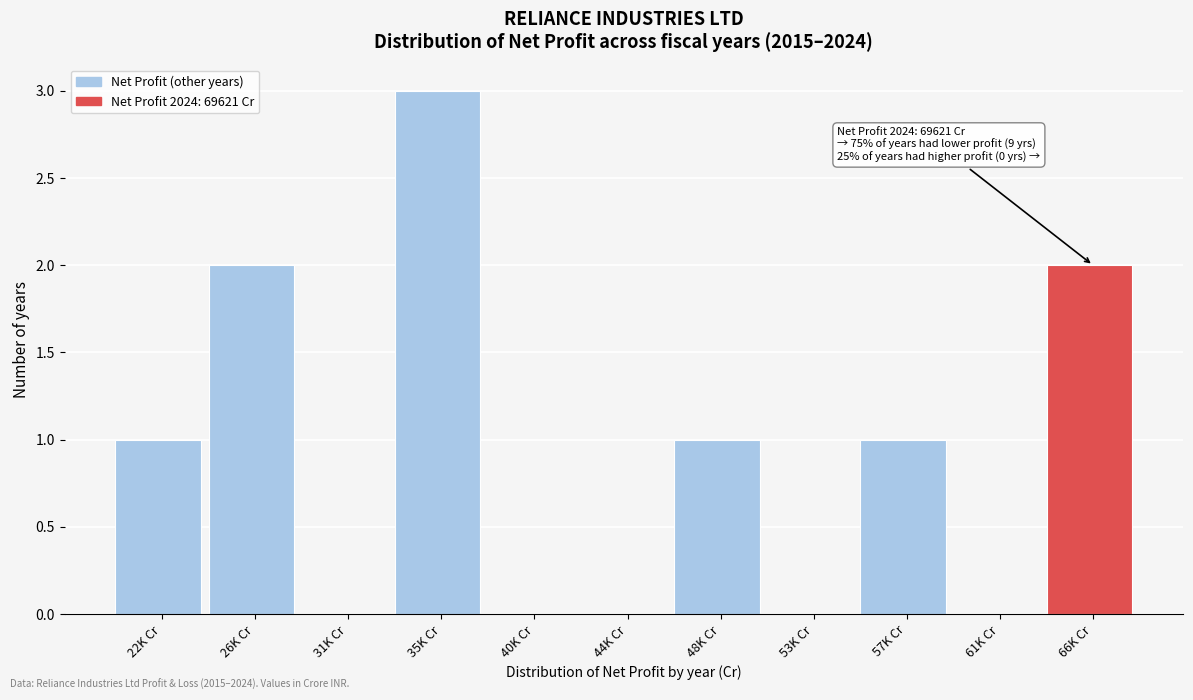

Reading left to right, what are all the values shown in this chart?

22K Cr=1	26K Cr=2	31K Cr=0	35K Cr=3	40K Cr=0	44K Cr=0	48K Cr=1	53K Cr=0	57K Cr=1	61K Cr=0	66K Cr=2